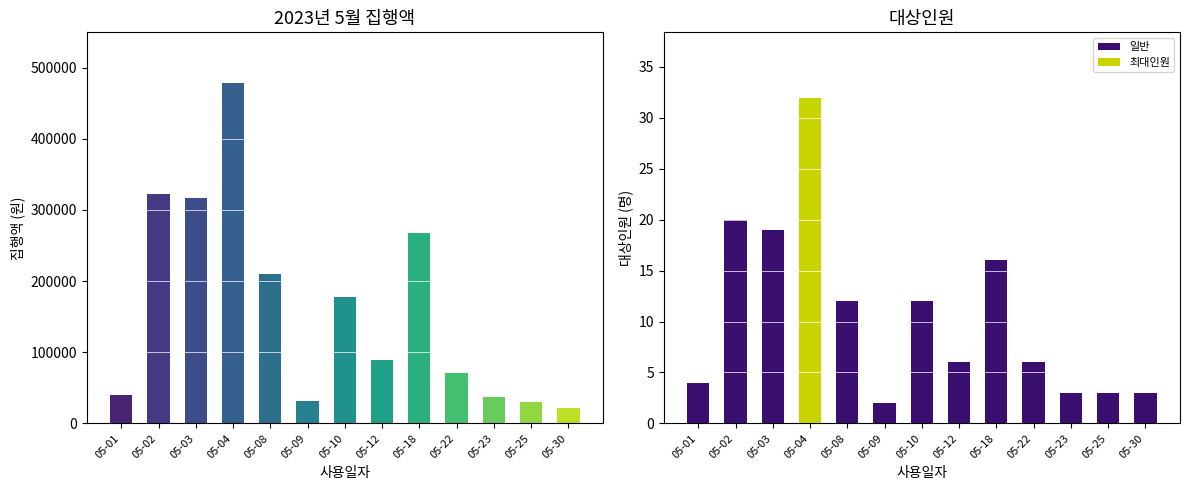

What is the difference between the 대상인원 values at 05-03 and 05-25?

16